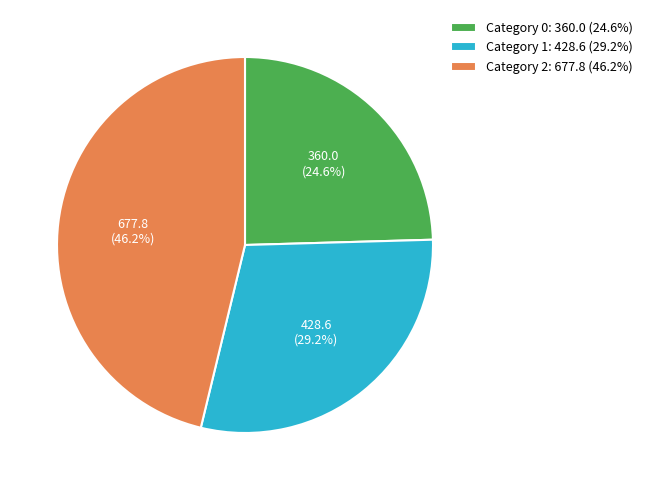

Count the number of slices in the pie.

3